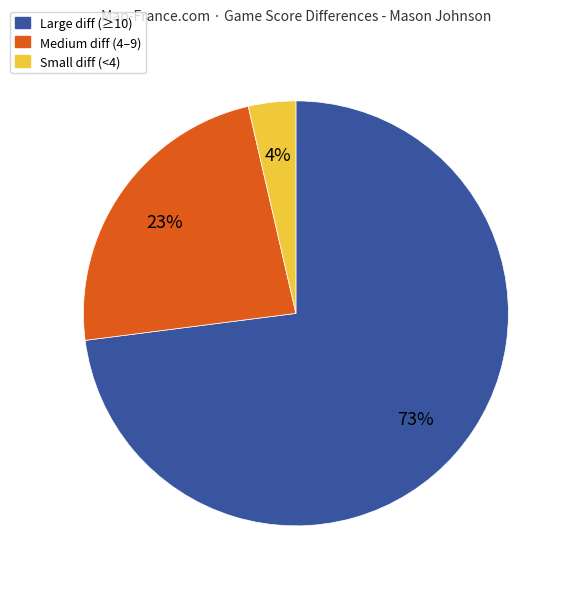

To the nearest percent, what is the difference between the largest and smallest slice percentages?

69%